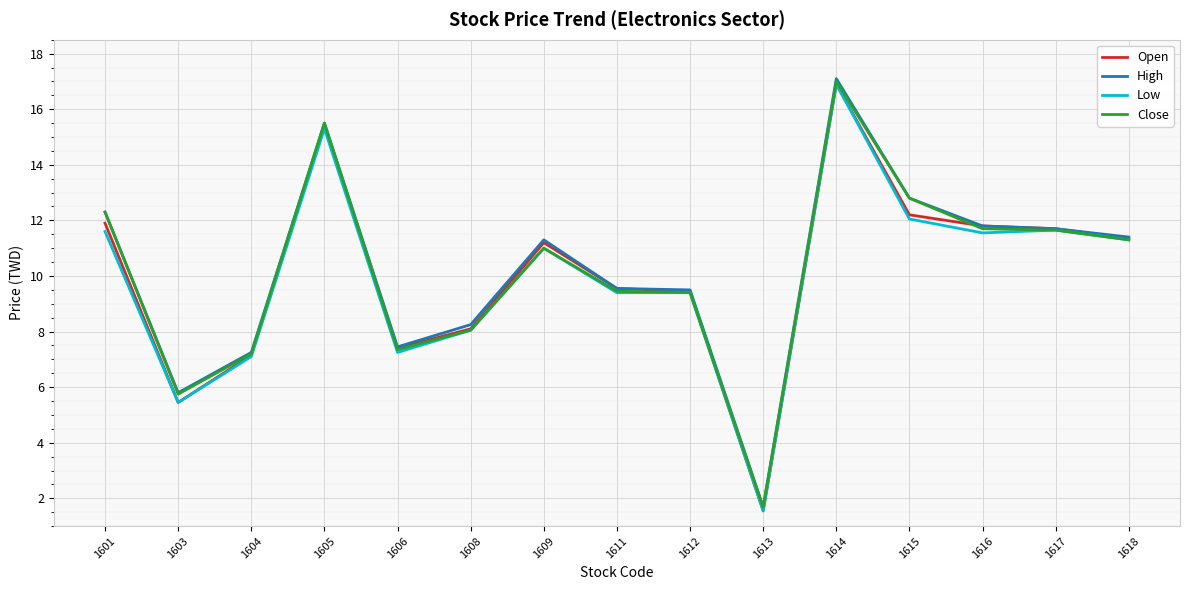

Which category has the highest value in the Open series?

1614